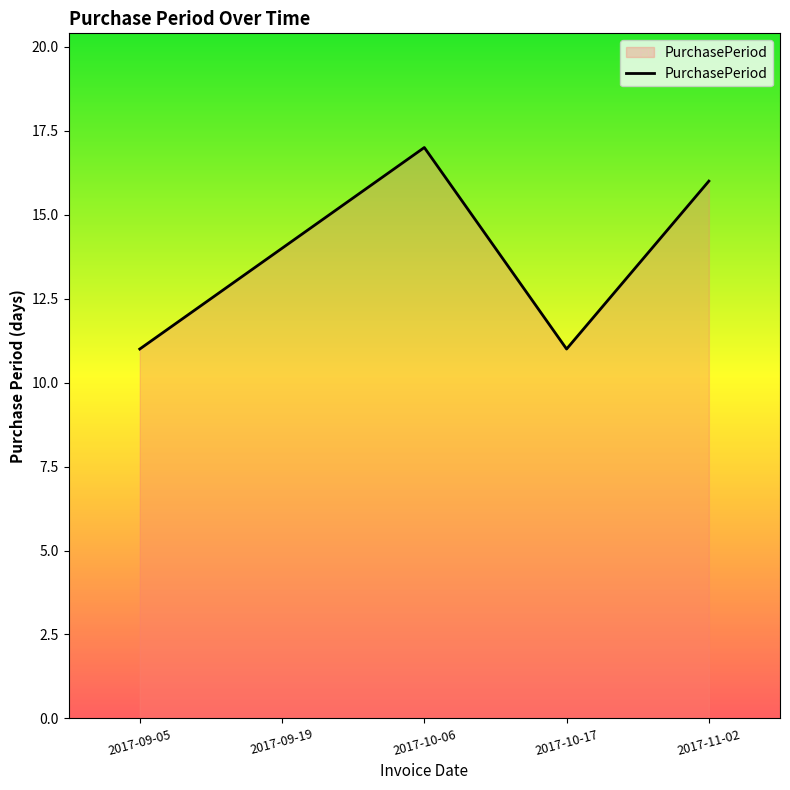

Reading right to left, what are all the values shown in this chart?

2017-11-02=16	2017-10-17=11	2017-10-06=17	2017-09-19=14	2017-09-05=11